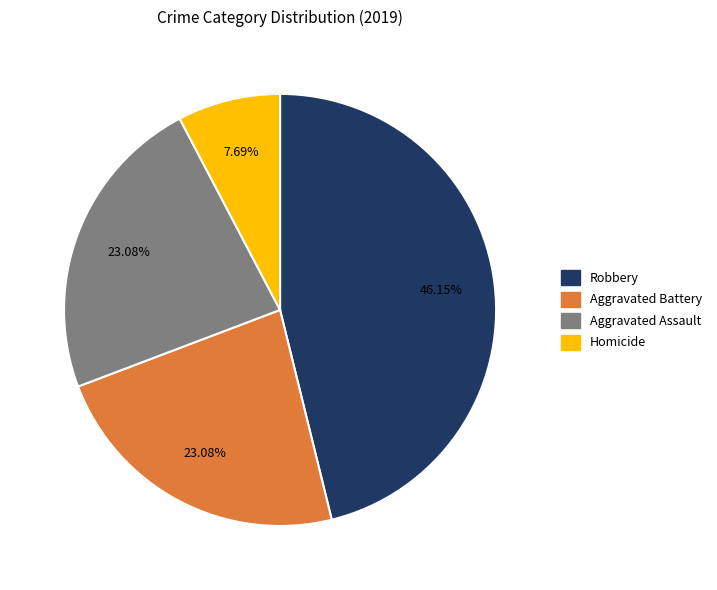

Which slice is the smallest?

Homicide